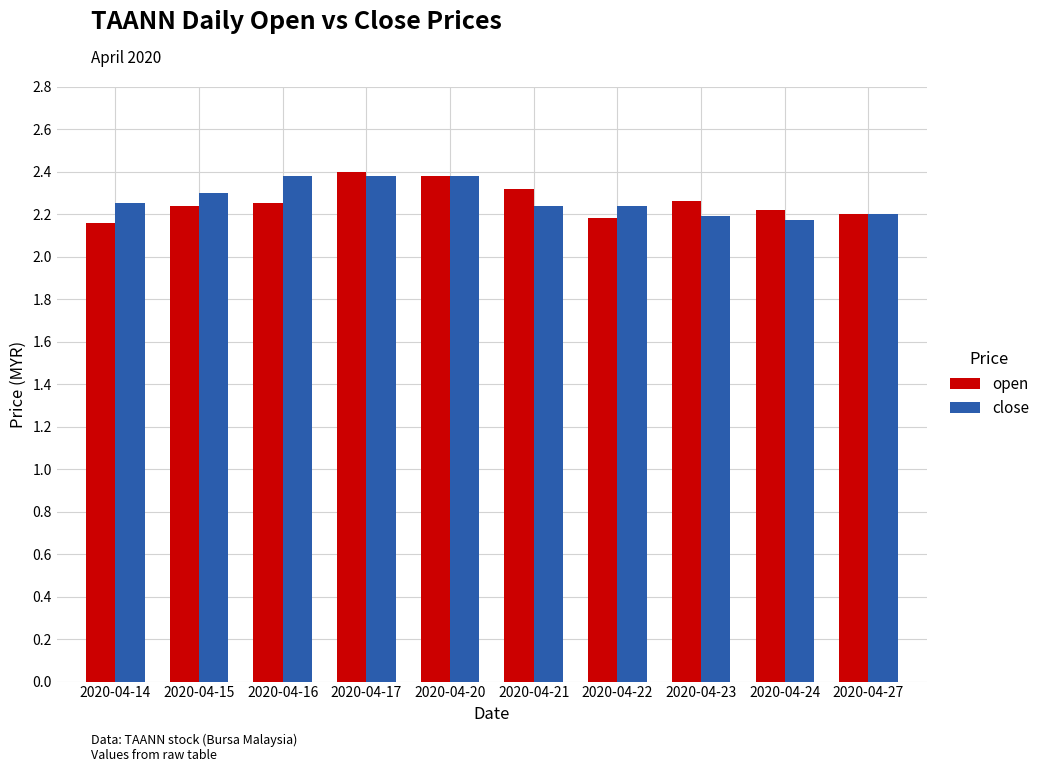

Is it true that open equals 3.0 at 2020-04-23?

False